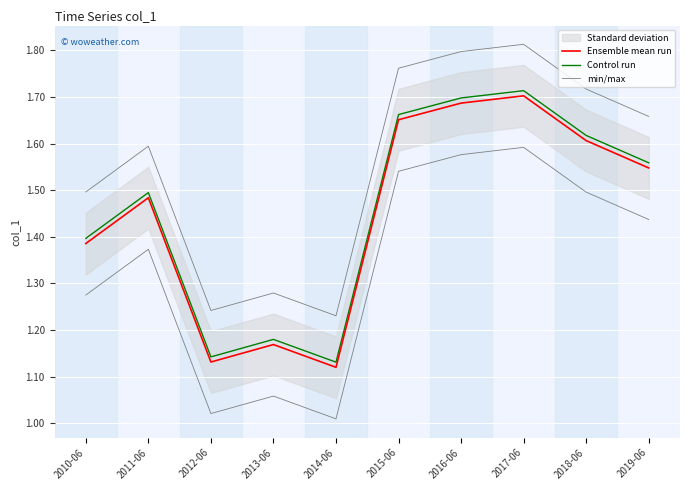

What is the total value across all series at 2017-06?

5.2